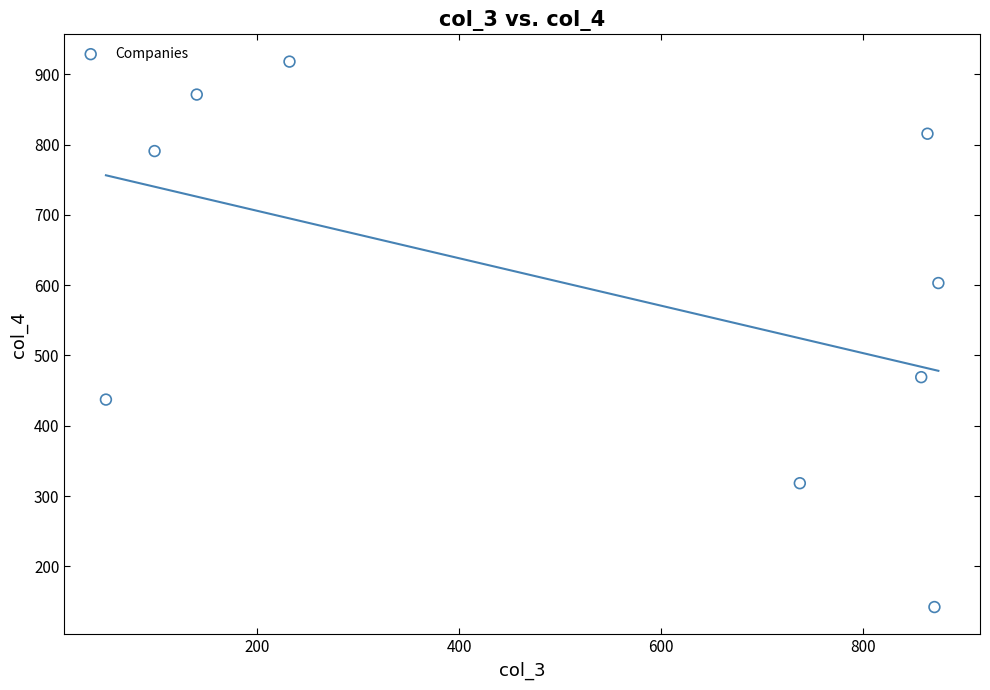

What Y value in the scatter plot is closest to 530?

469.1